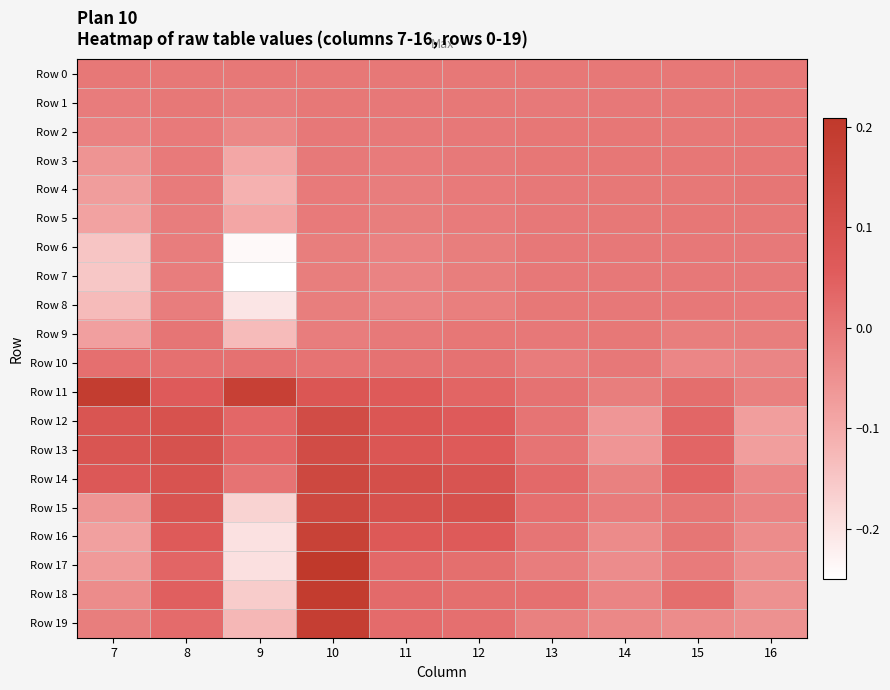

Count the number of data series in this chart.

20